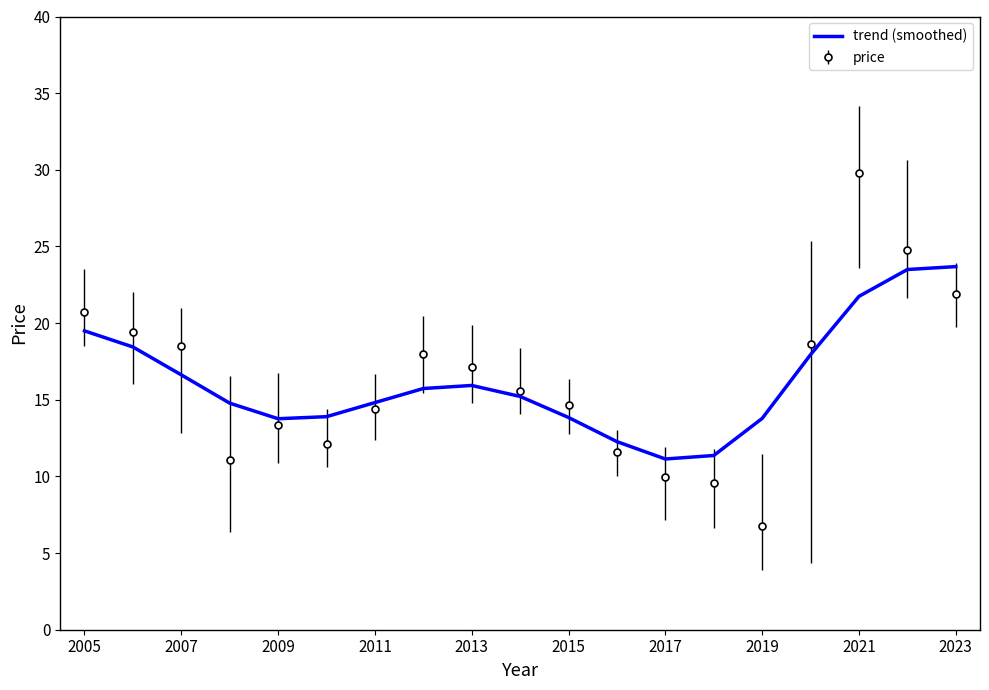

Count the number of categories in the chart.

19